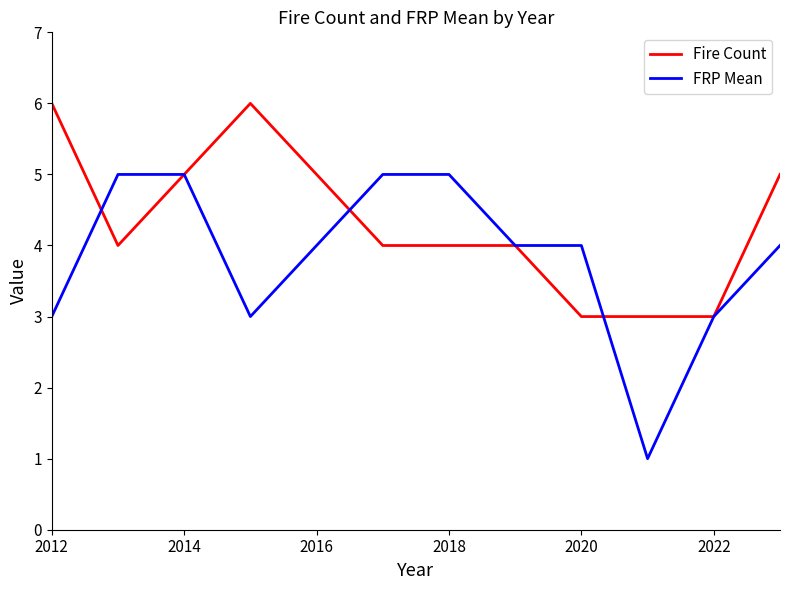

What is the maximum value for FRP Mean?

5